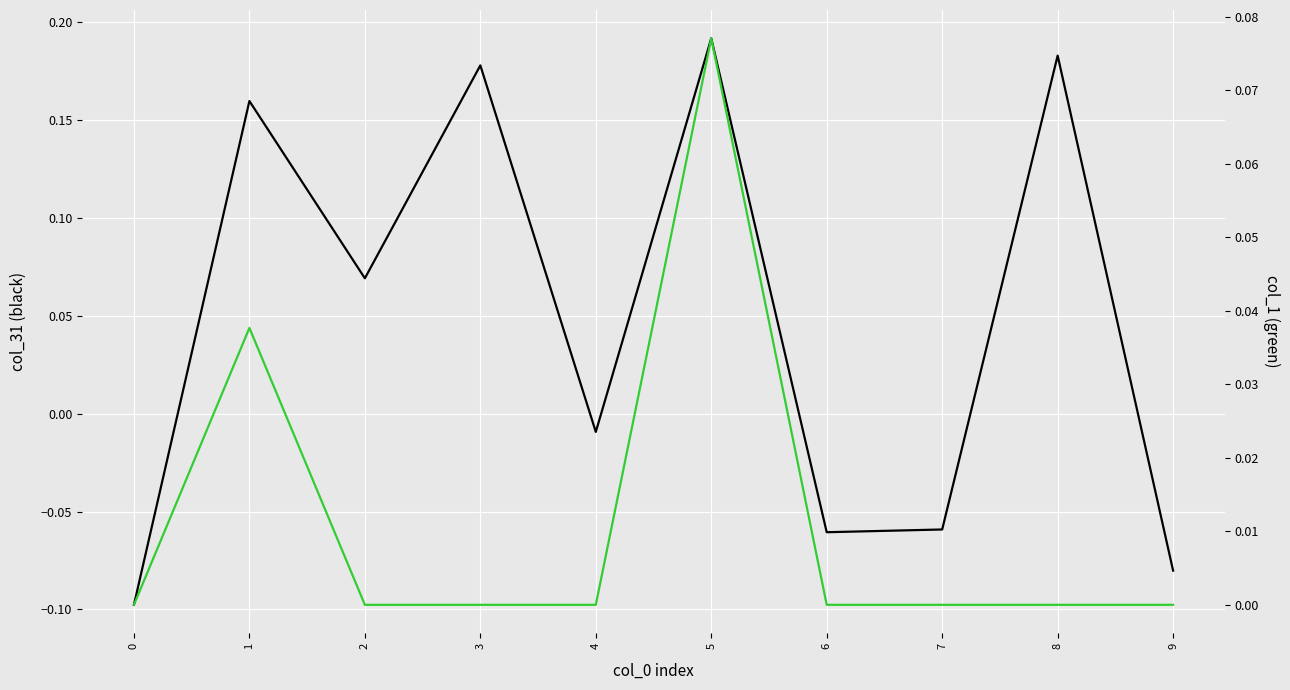

Count the col_1 values in the range 0 to 1.

10